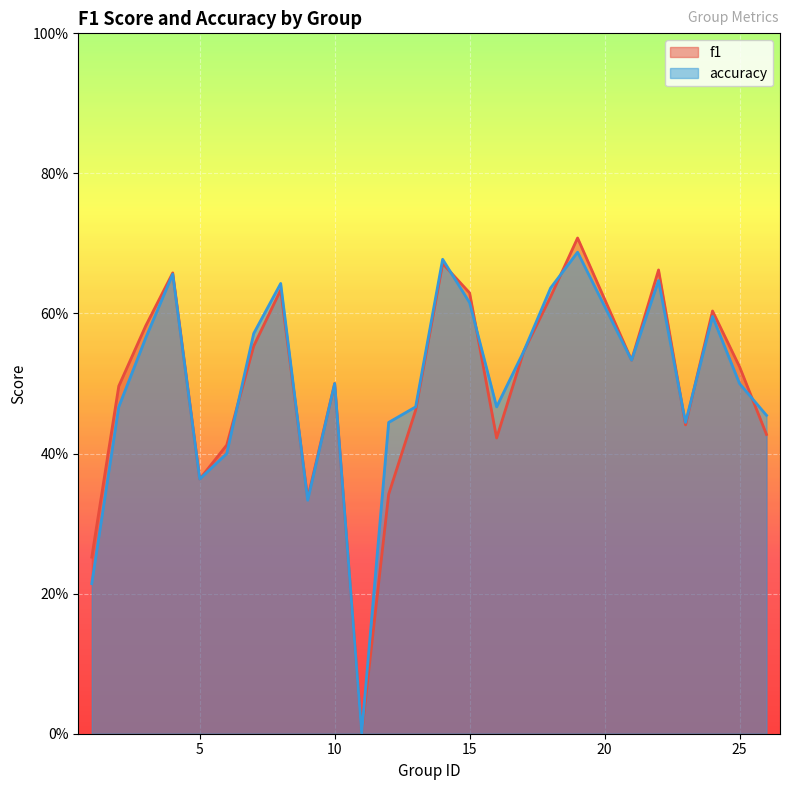

What is the value of the accuracy point at the 13th from the left?

0.5